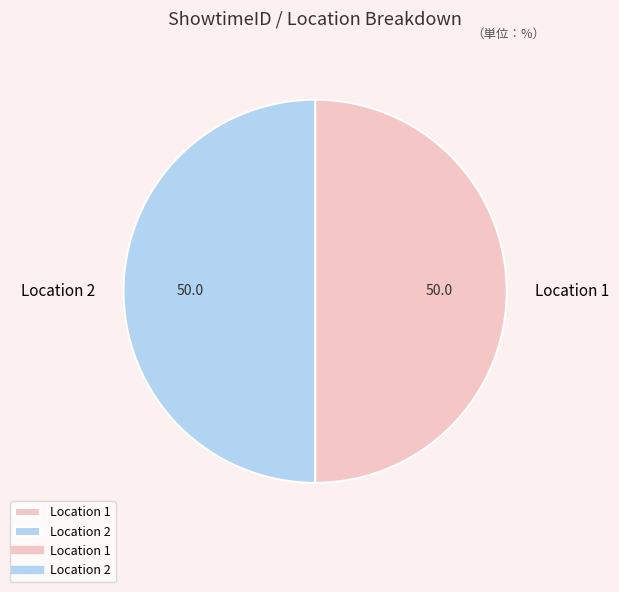

The Location 1 slice represents 50% of the pie. True or false?

True